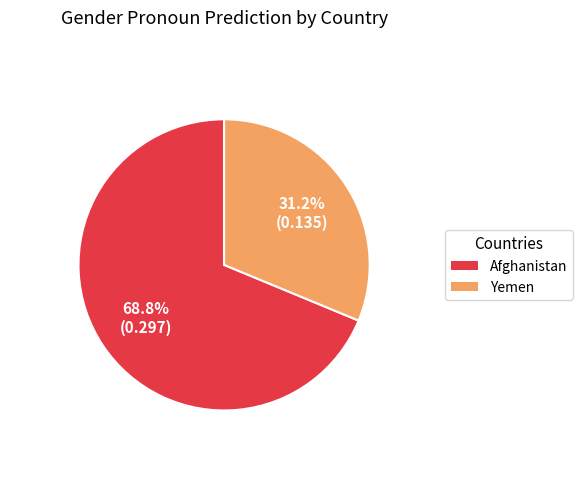

To the nearest percent, what is the average slice percentage?

50%